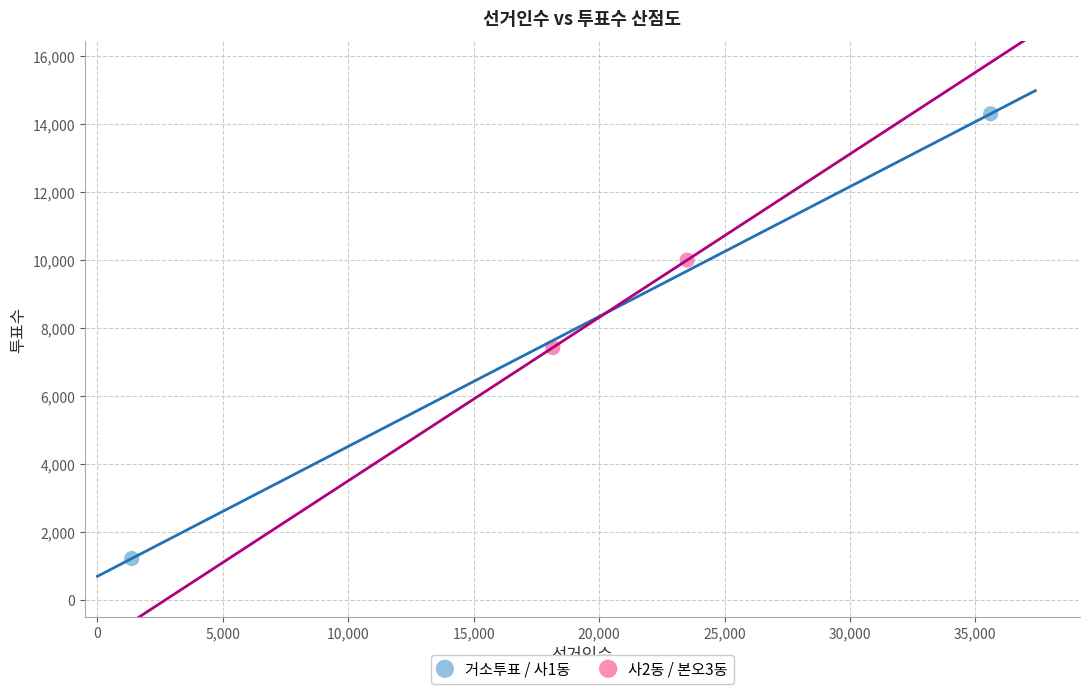

What are all the series names shown in the legend?

거소투표 / 사1동, 사2동 / 본오3동